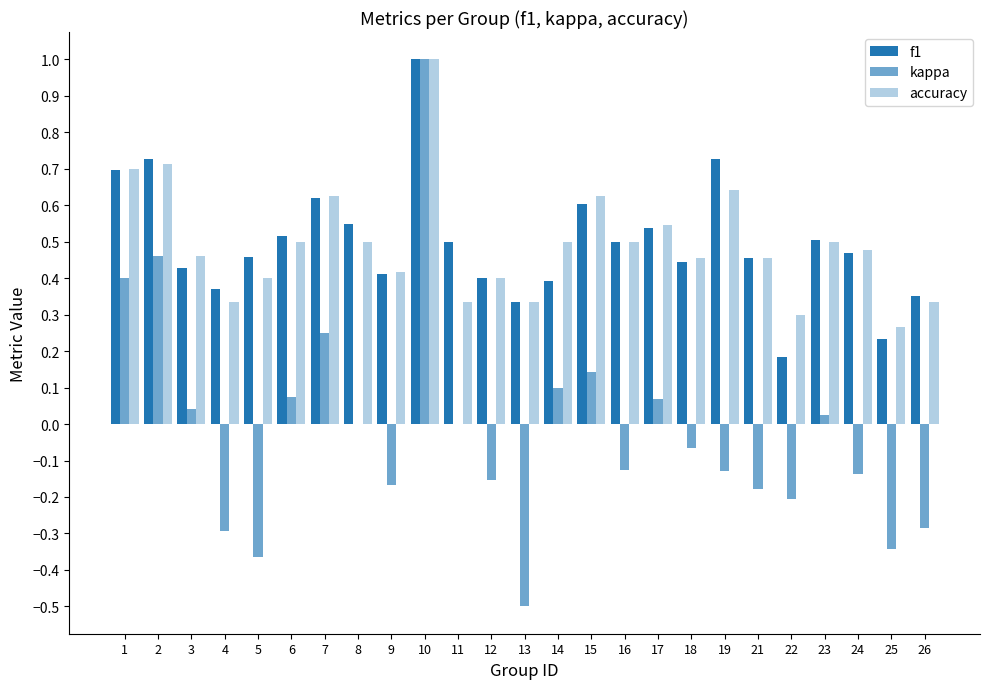

Count the number of categories in the chart.

25